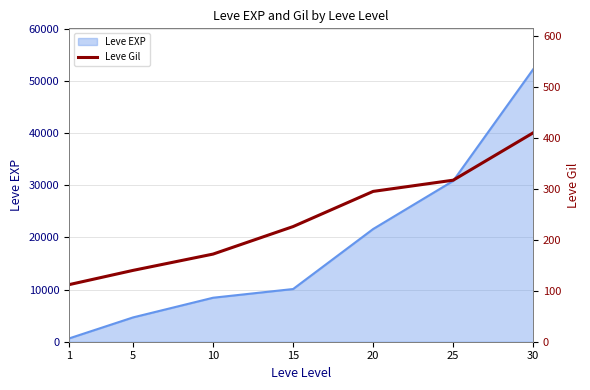

True or false: the data shows 93 at 15.

False